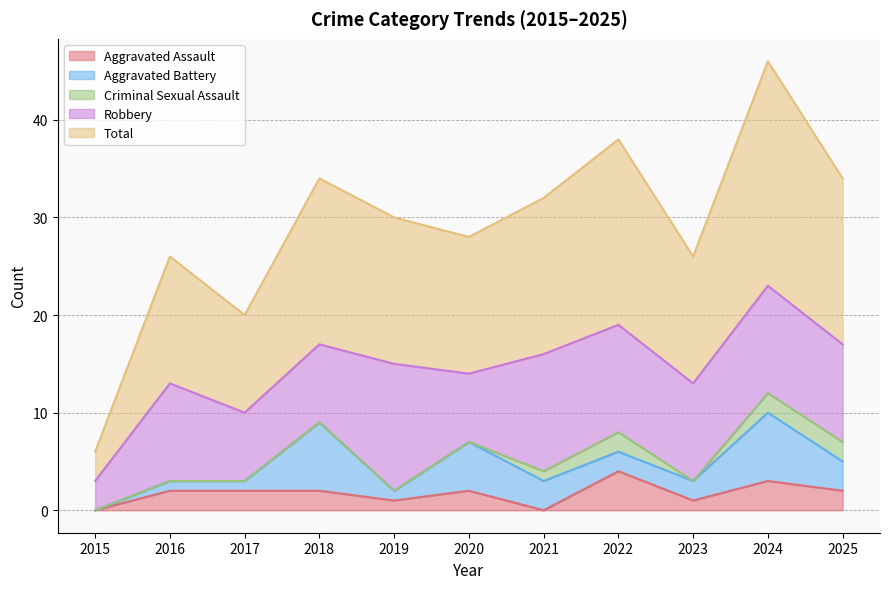

True or false: Aggravated Assault has more than 1 points higher than both neighbors.

True